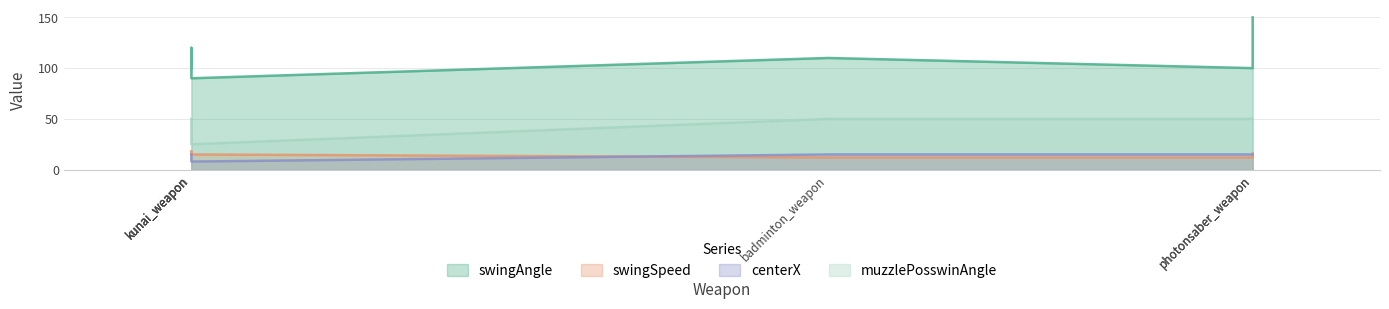

At which category does the chart reach its peak across all series?

photonsaber_weapon